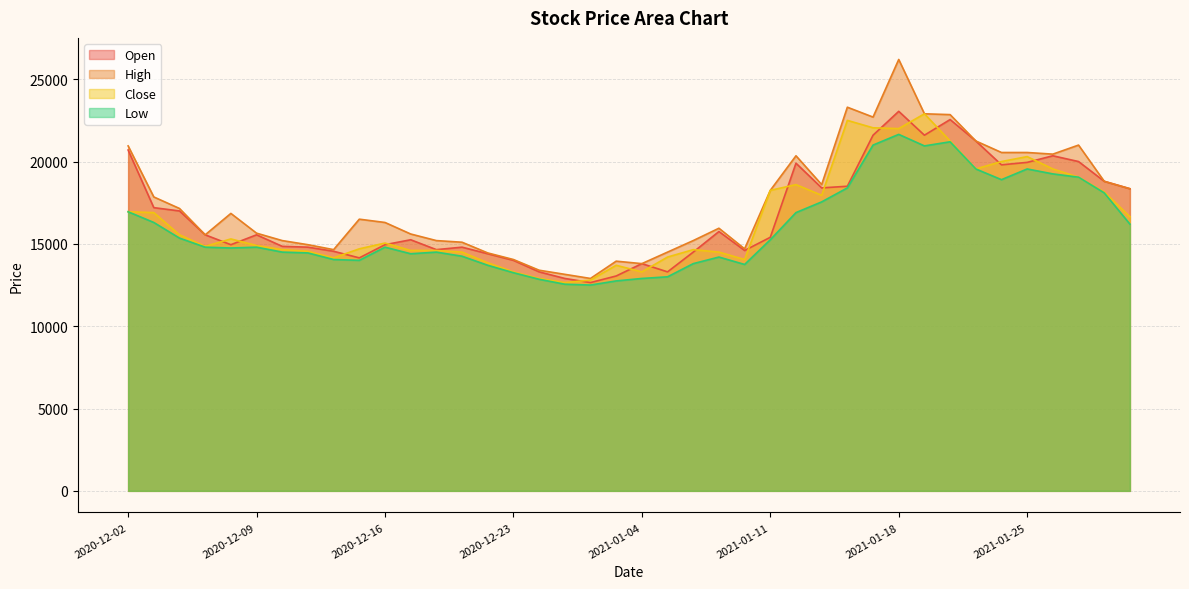

Which category has the highest value across all series?

2021-01-18